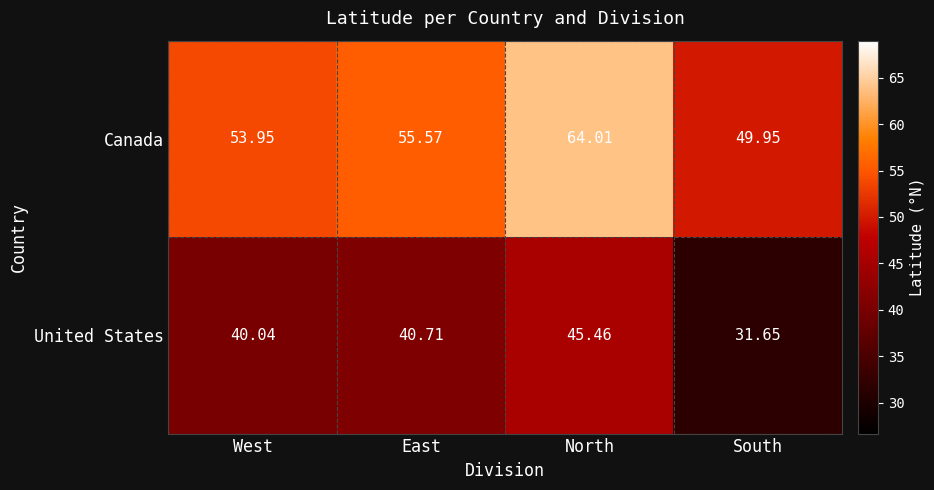

Where does the United States series first go above 40?

West